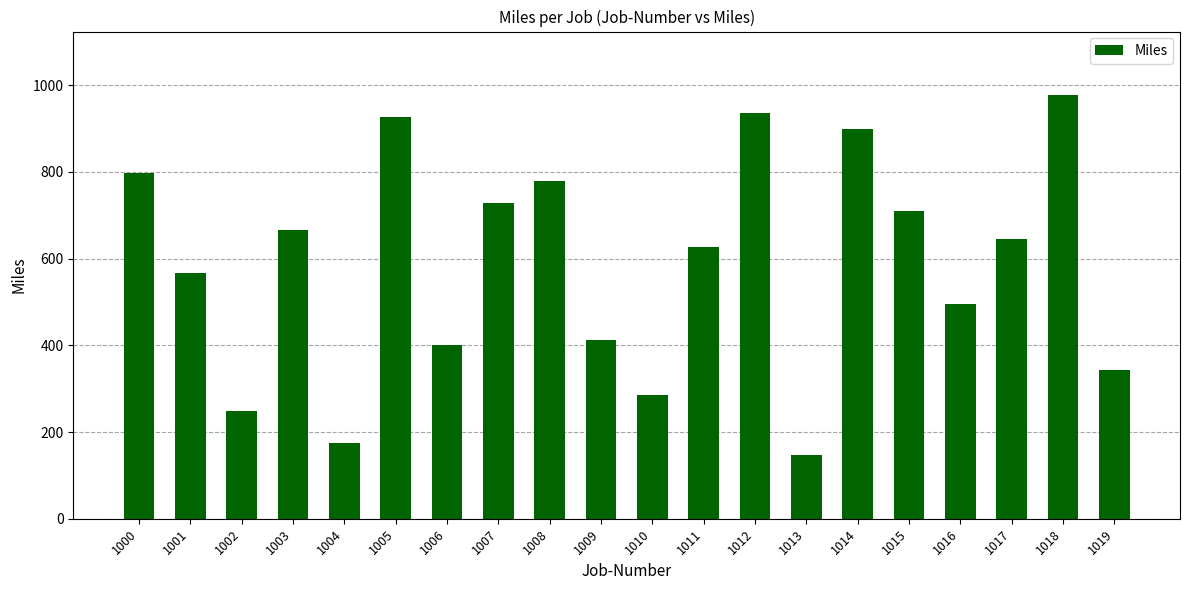

What is the value of the 2nd bar from the left?

566